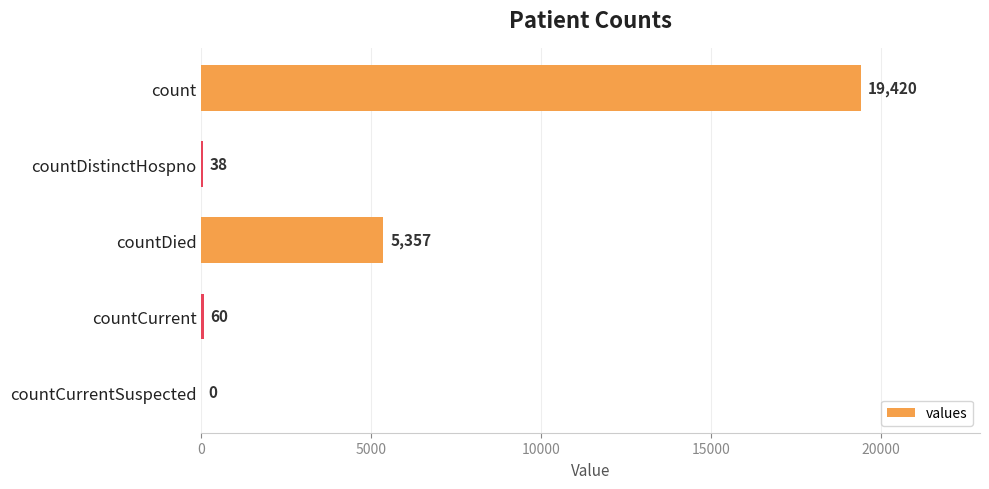

The value at countCurrent is 60. True or false?

True